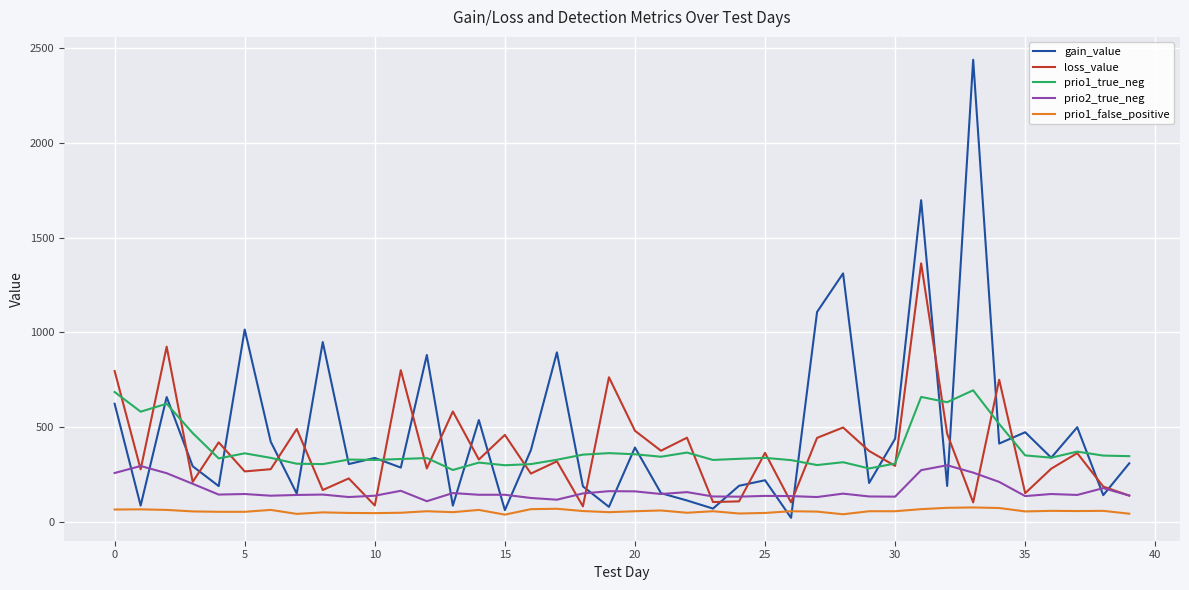

List the series in order of their peak value, highest first.

gain_value, loss_value, prio1_true_neg, prio2_true_neg, prio1_false_positive